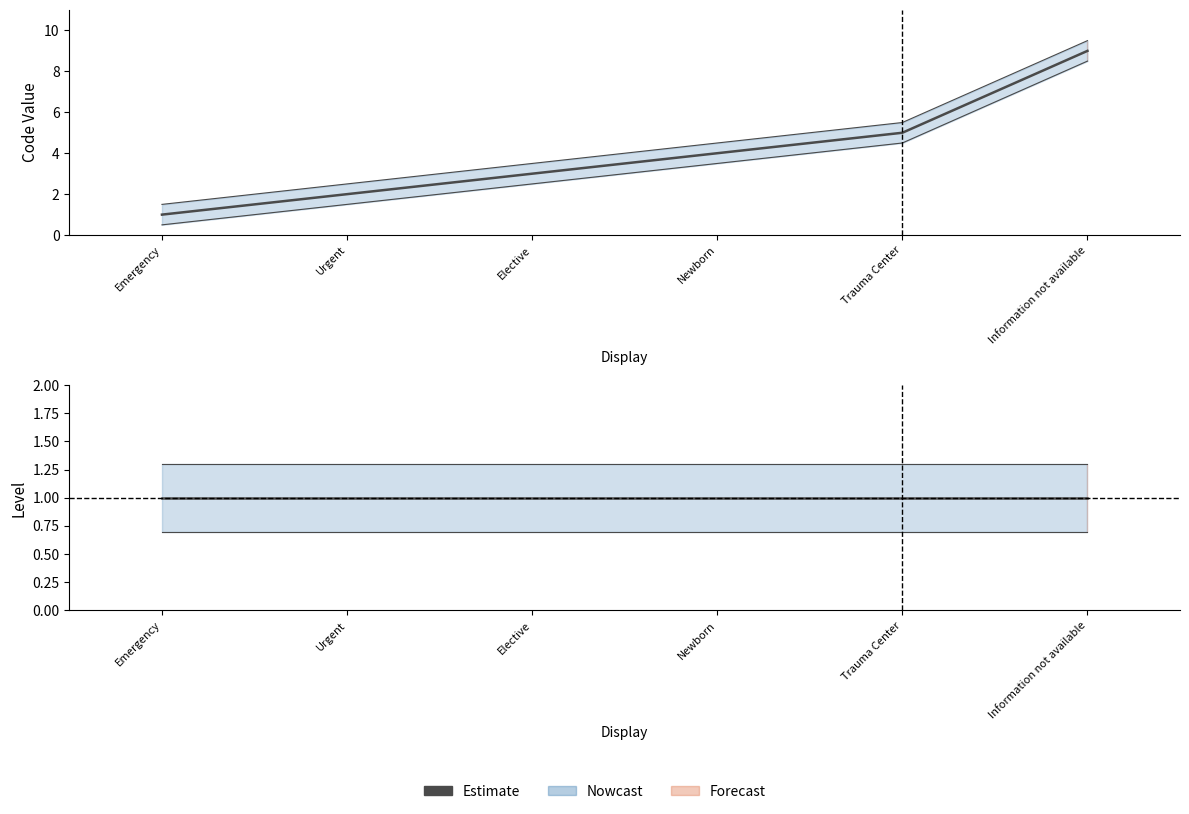

The value at Trauma Center is 3. True or false?

False